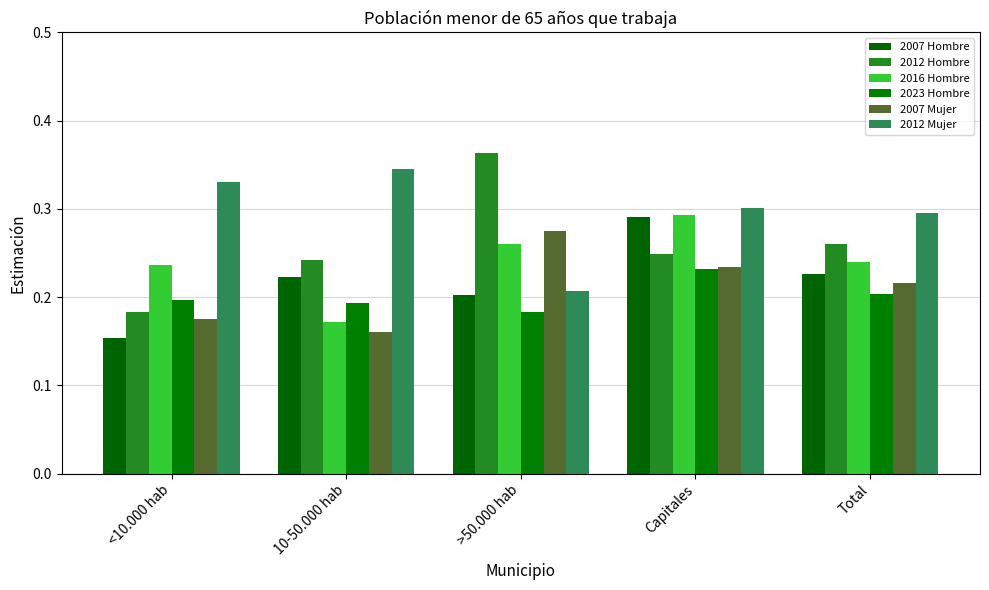

At how many categories does at least one series exceed 0?

5